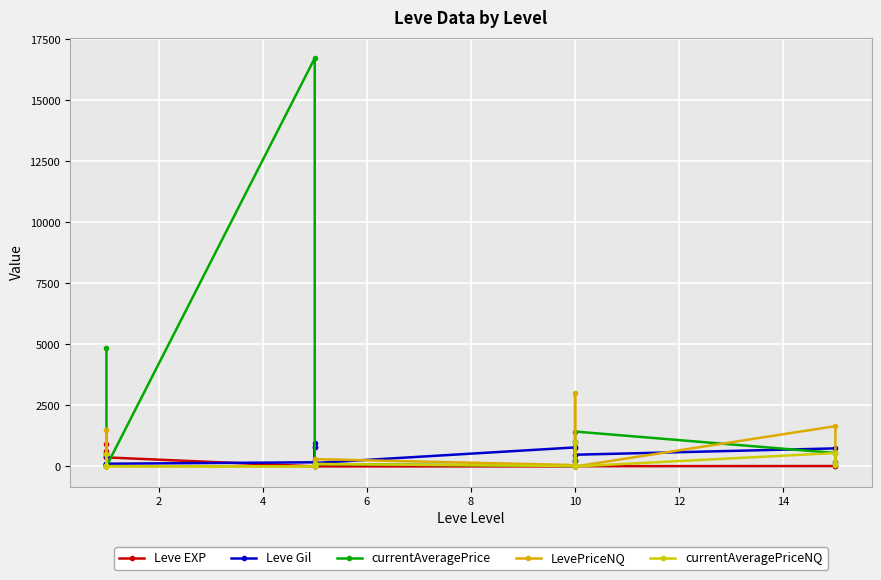

Is this an area chart (filled region under the line)?

No